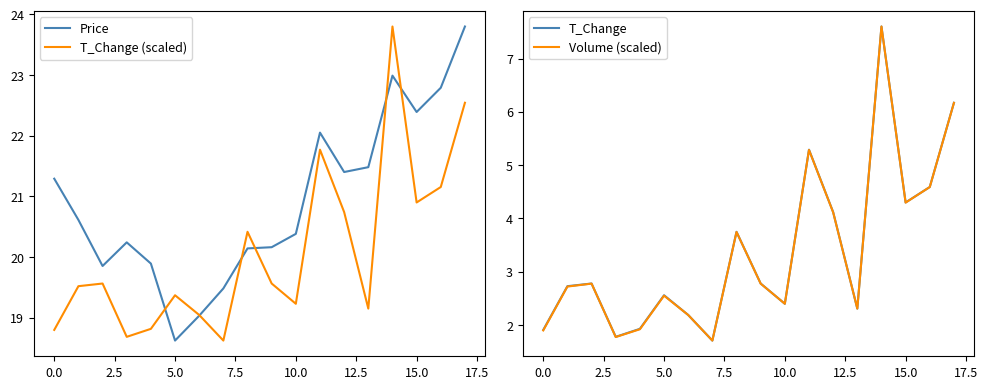

Does the chart have visible grid lines?

No